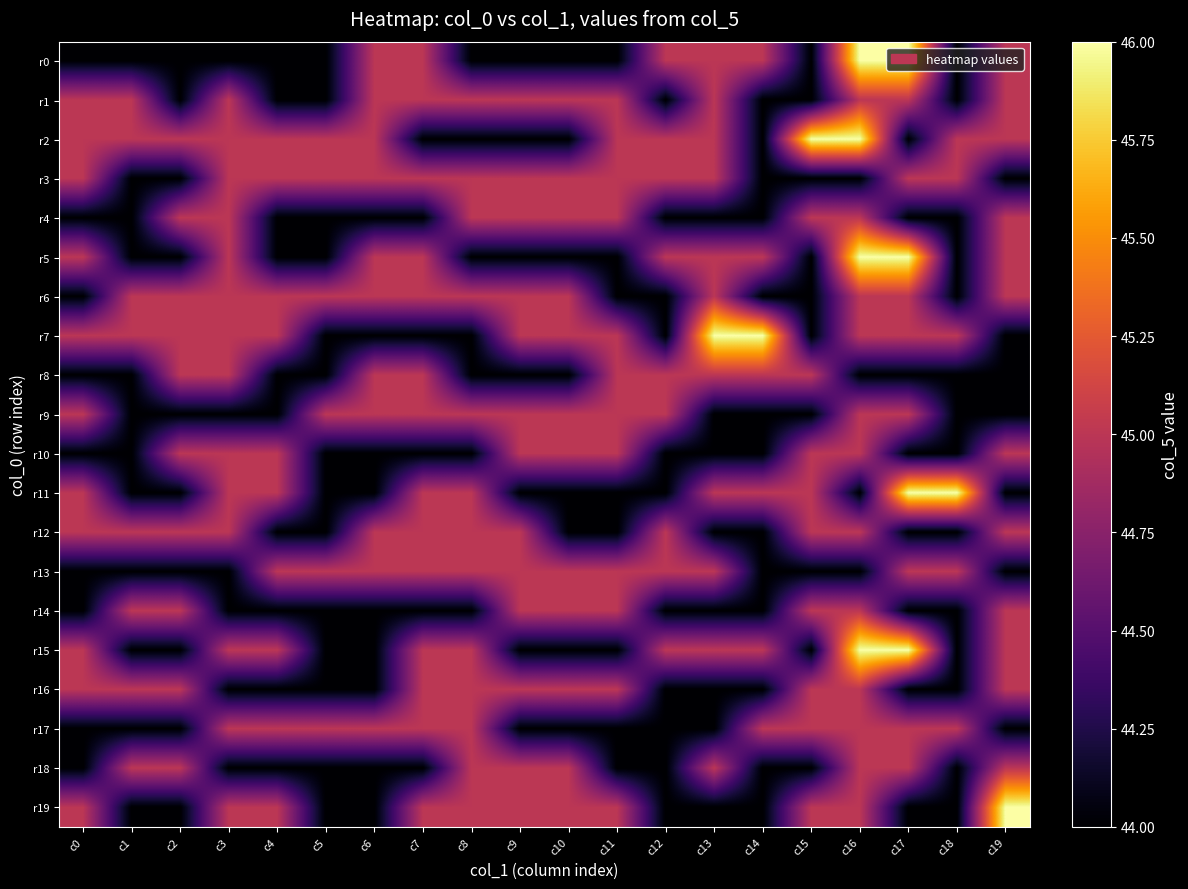

At how many categories does at least one series exceed 44?

20